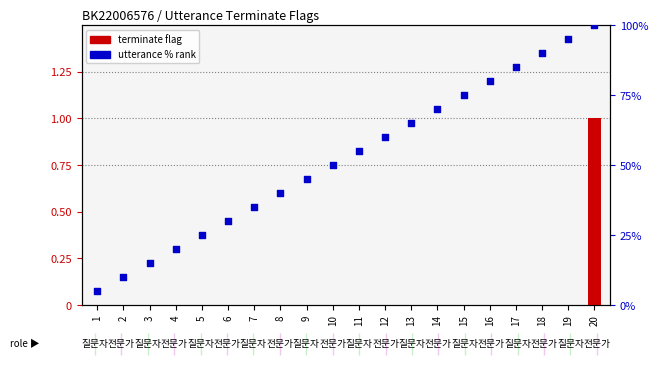

Which series reaches the minimum Y coordinate?

terminate flag